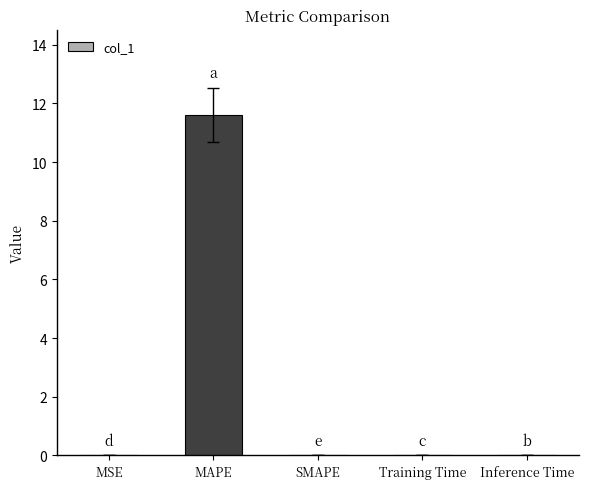

True or false: the data shows 0.0 at MSE.

True